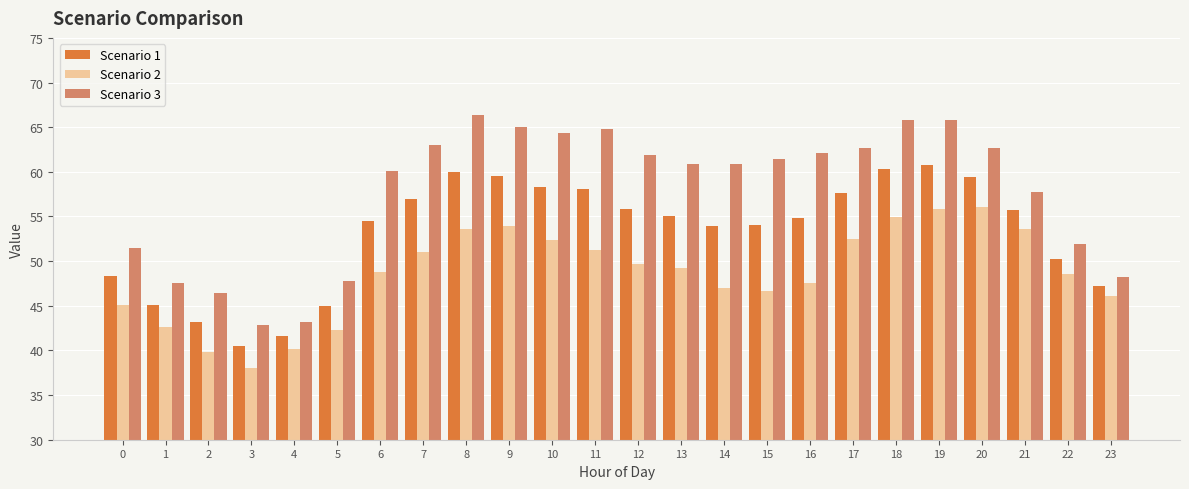

Which series changed the most between 1 and 9?

Scenario 3